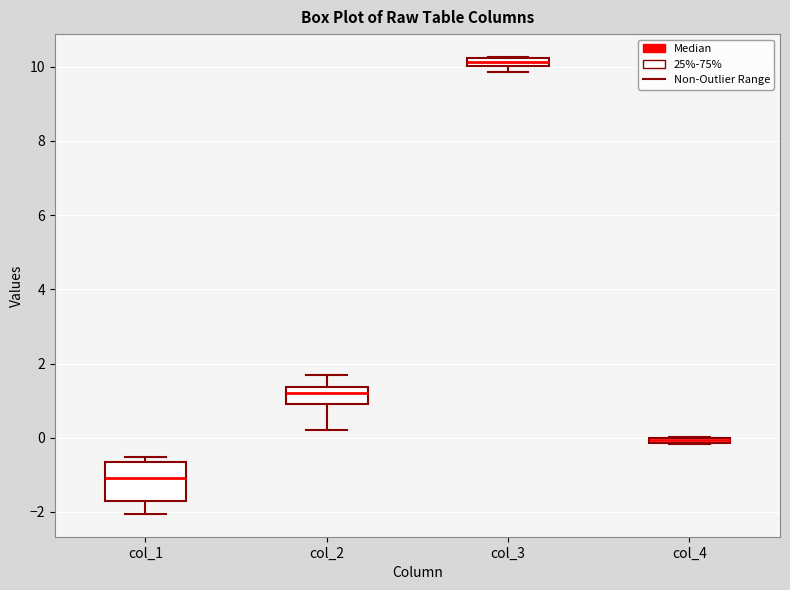

Where is the upper edge of the box for col_1 on the y-axis? The values are not printed on the chart, so give them approximately, as read against the axis.

-0.6